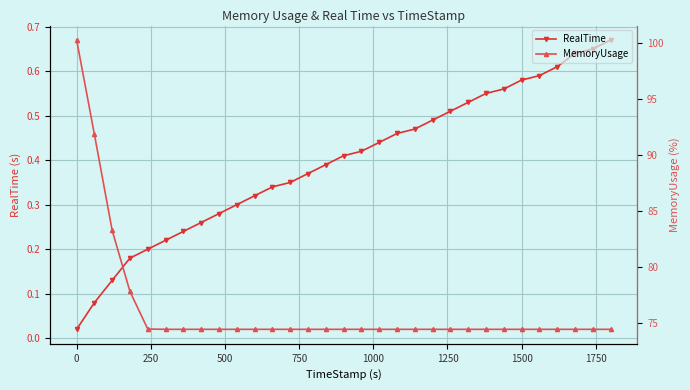

Reading left to right, extract all data points from this chart.

RealTime: 0.0	0.1	0.1	0.2	0.2	0.2	0.2	0.3	0.3	0.3	0.3	0.3	0.3	0.4	0.4	0.4	0.4	0.4	0.5	0.5	0.5	0.5	0.5	0.6	0.6	0.6	0.6	0.6	0.6	0.7	0.7
MemoryUsage: 100.3	91.9	83.3	77.8	74.5	74.5	74.5	74.5	74.5	74.5	74.5	74.5	74.5	74.5	74.5	74.5	74.5	74.5	74.5	74.5	74.5	74.5	74.5	74.5	74.5	74.5	74.5	74.5	74.5	74.5	74.5